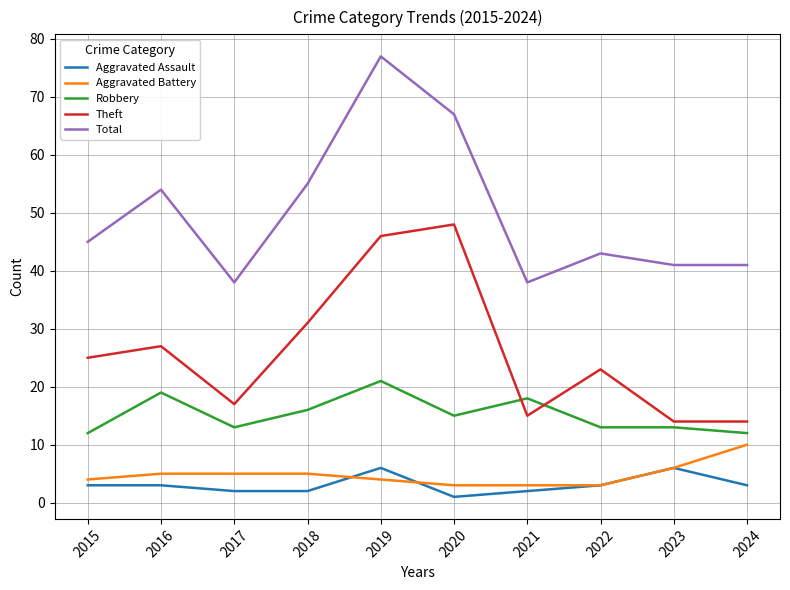

True or false: Theft has a value of 17 at 2017.

True